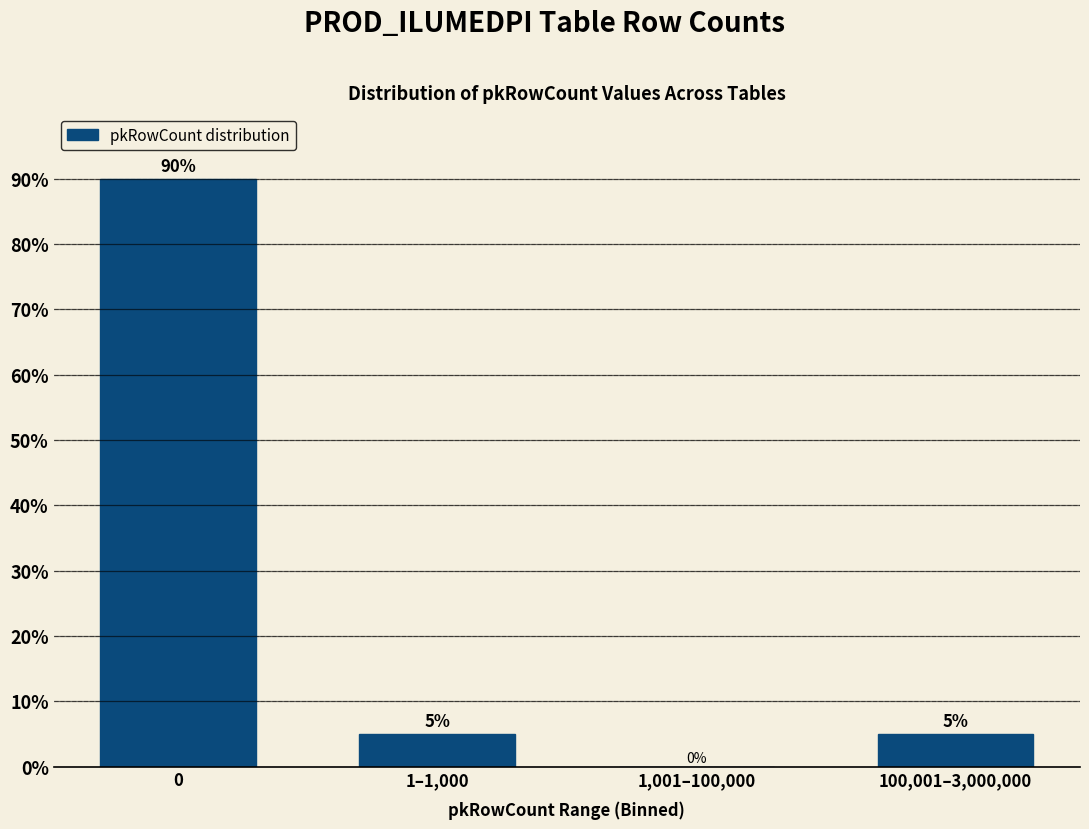

Reading left to right, list all the values displayed in this chart.

0=90	1–1,000=5	1,001–100,000=0	100,001–3,000,000=5